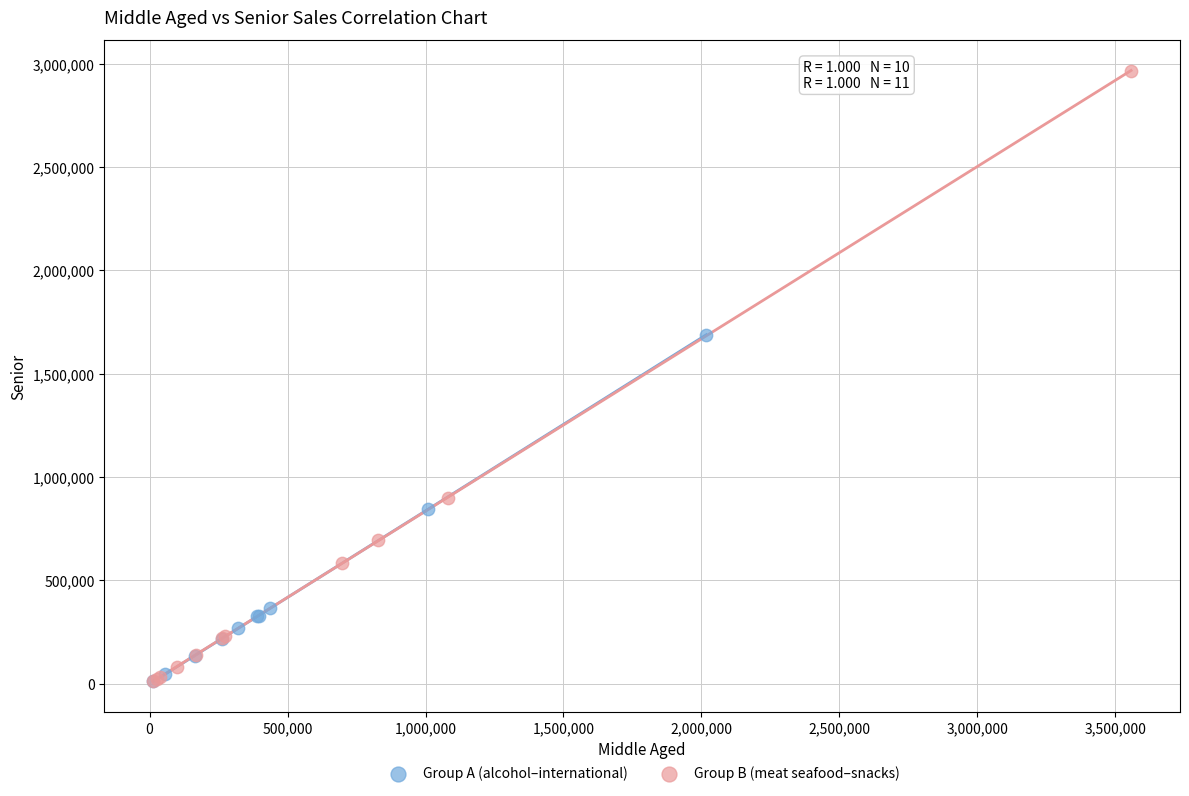

Which series reaches the maximum Y coordinate?

Group B (meat seafood–snacks)